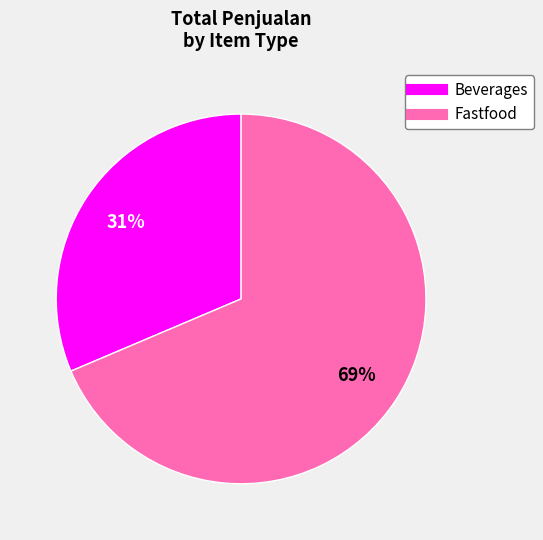

Do Fastfood and Beverages together represent more than half of the pie?

Yes